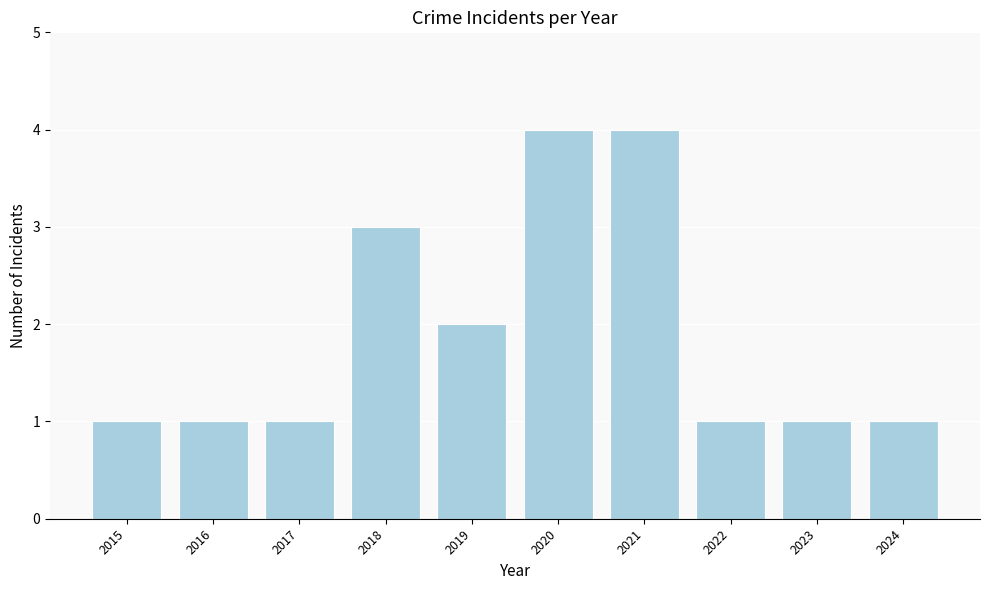

What is the approximate value at 2018?

3